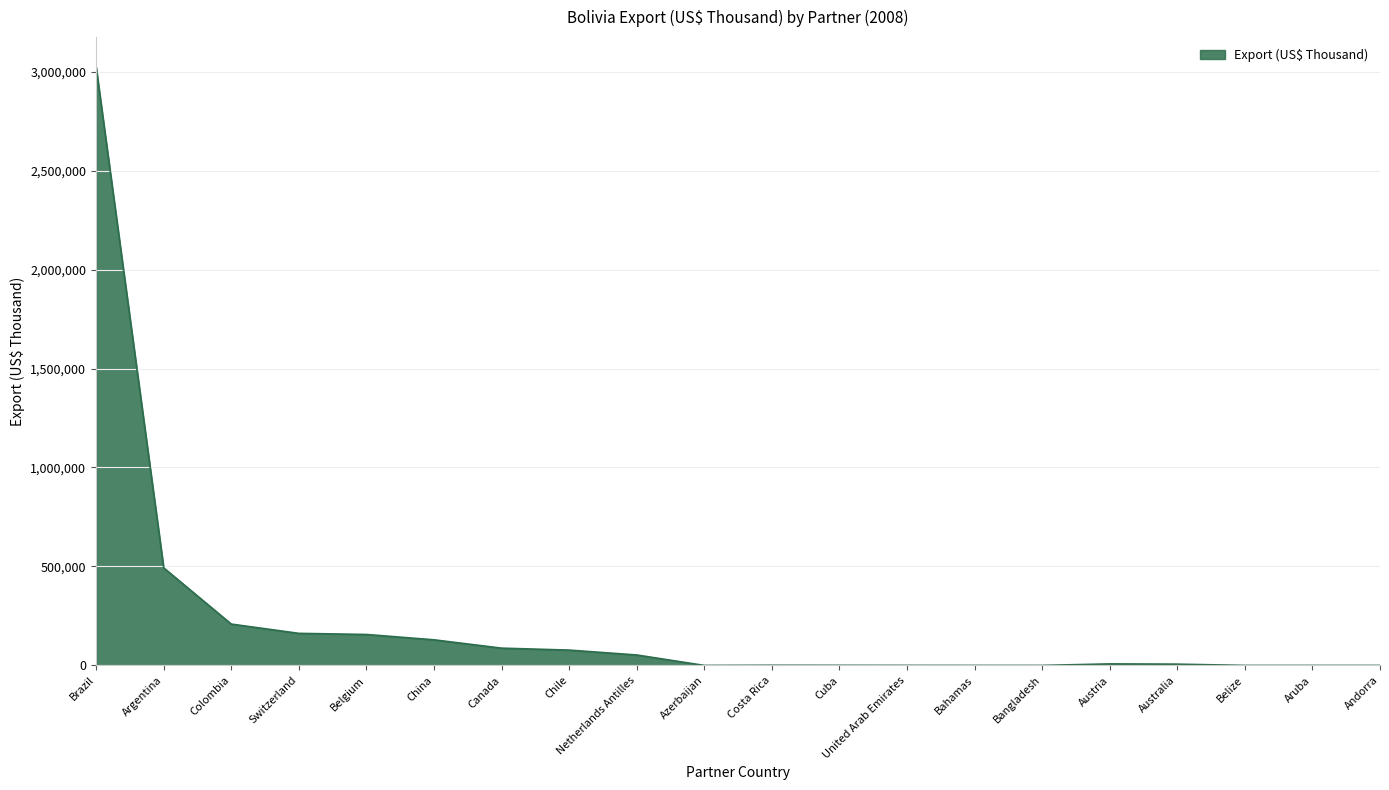

Which category has the highest value across all series?

Brazil